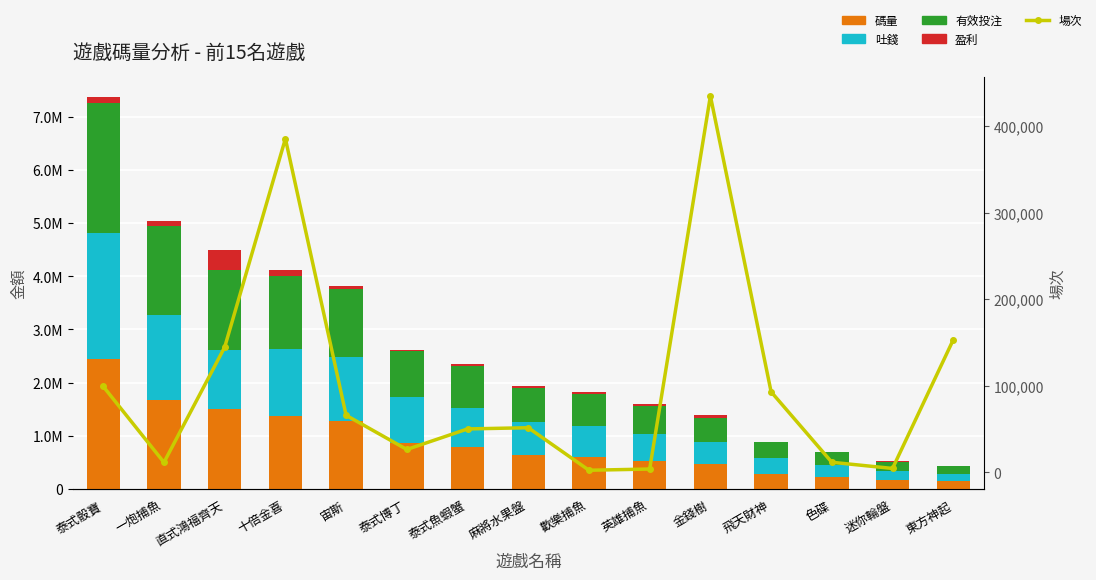

True or false: 盈利 has a value of 29600.1 at 一炮捕魚.

False